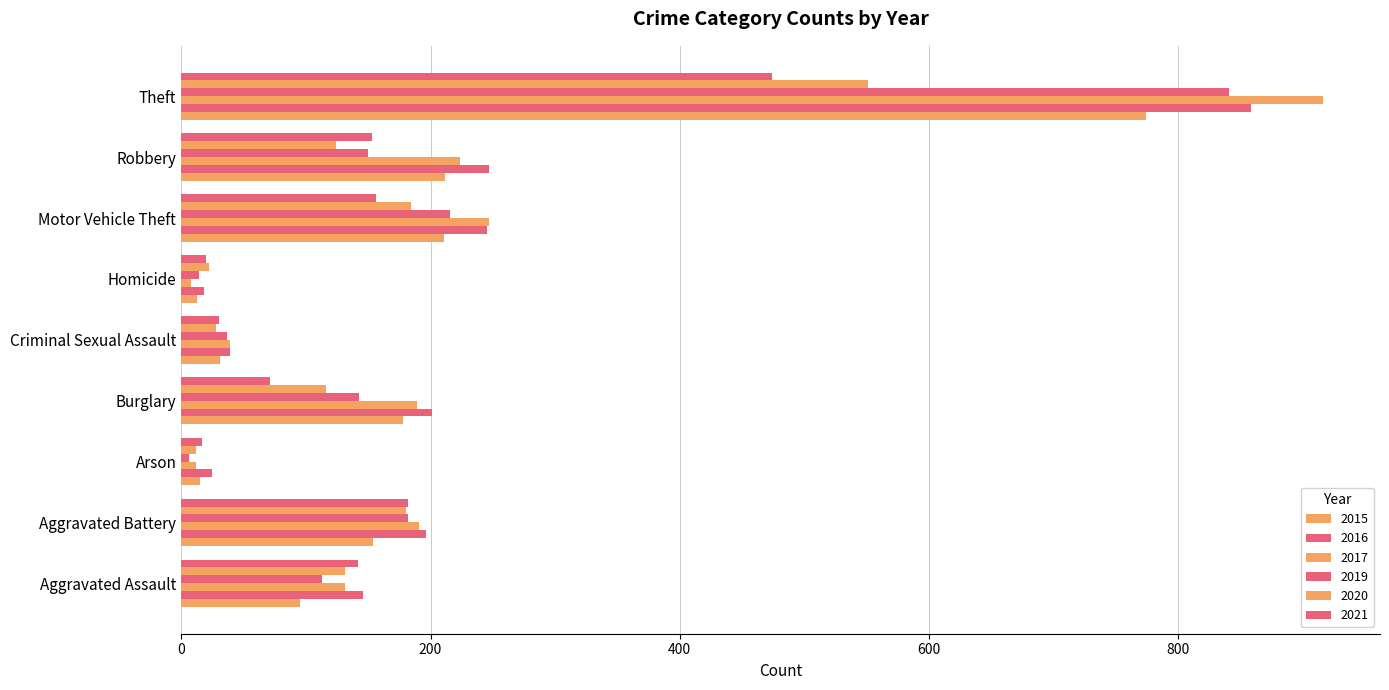

How many distinct data groups are displayed?

6